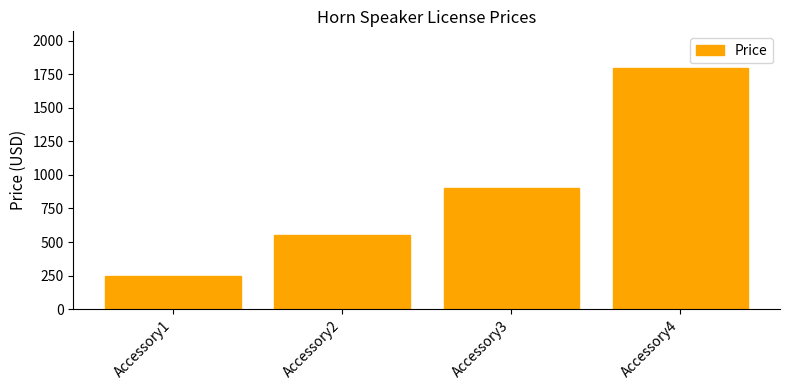

What is the average value?

874